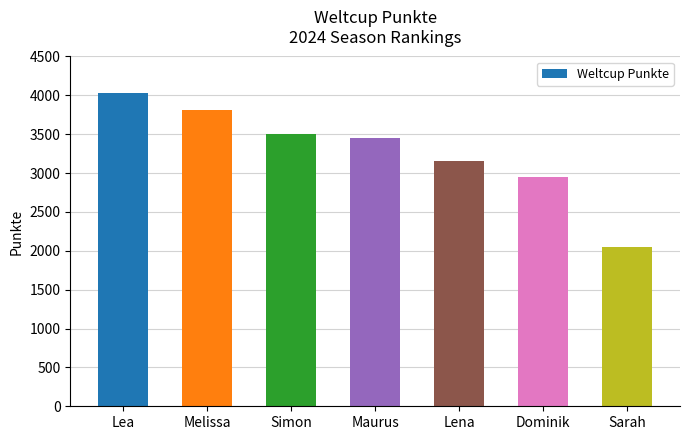

What is the smallest value displayed?

2053